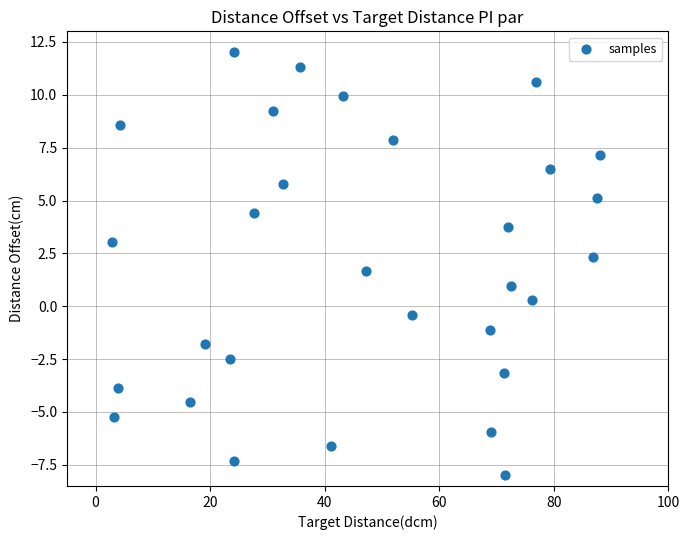

What is the range of Y values (max minus min)?

20.0